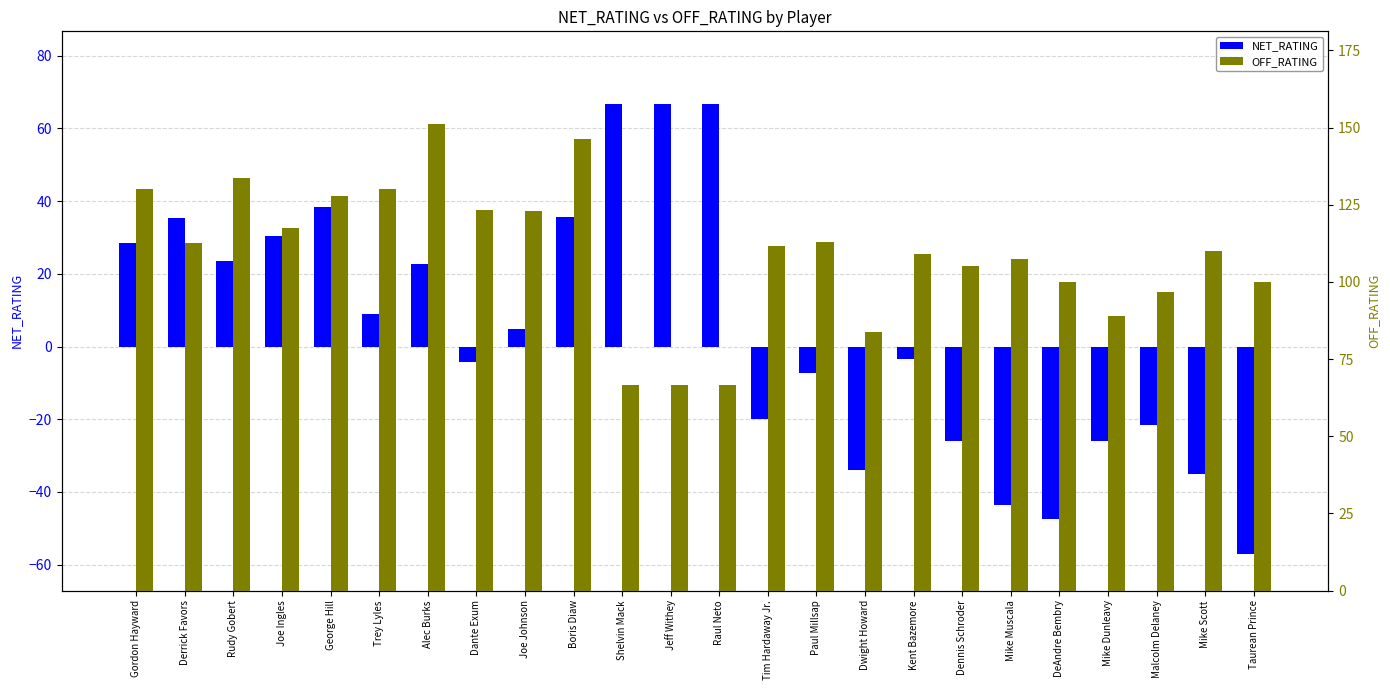

How many values in NET_RATING are above zero?

12